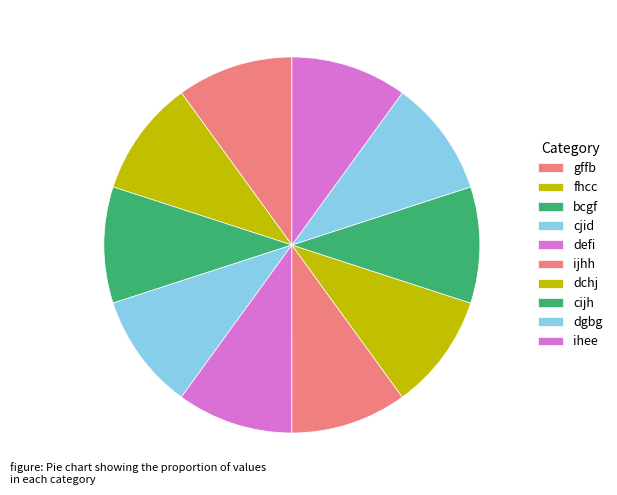

How many segments does this pie chart have?

10